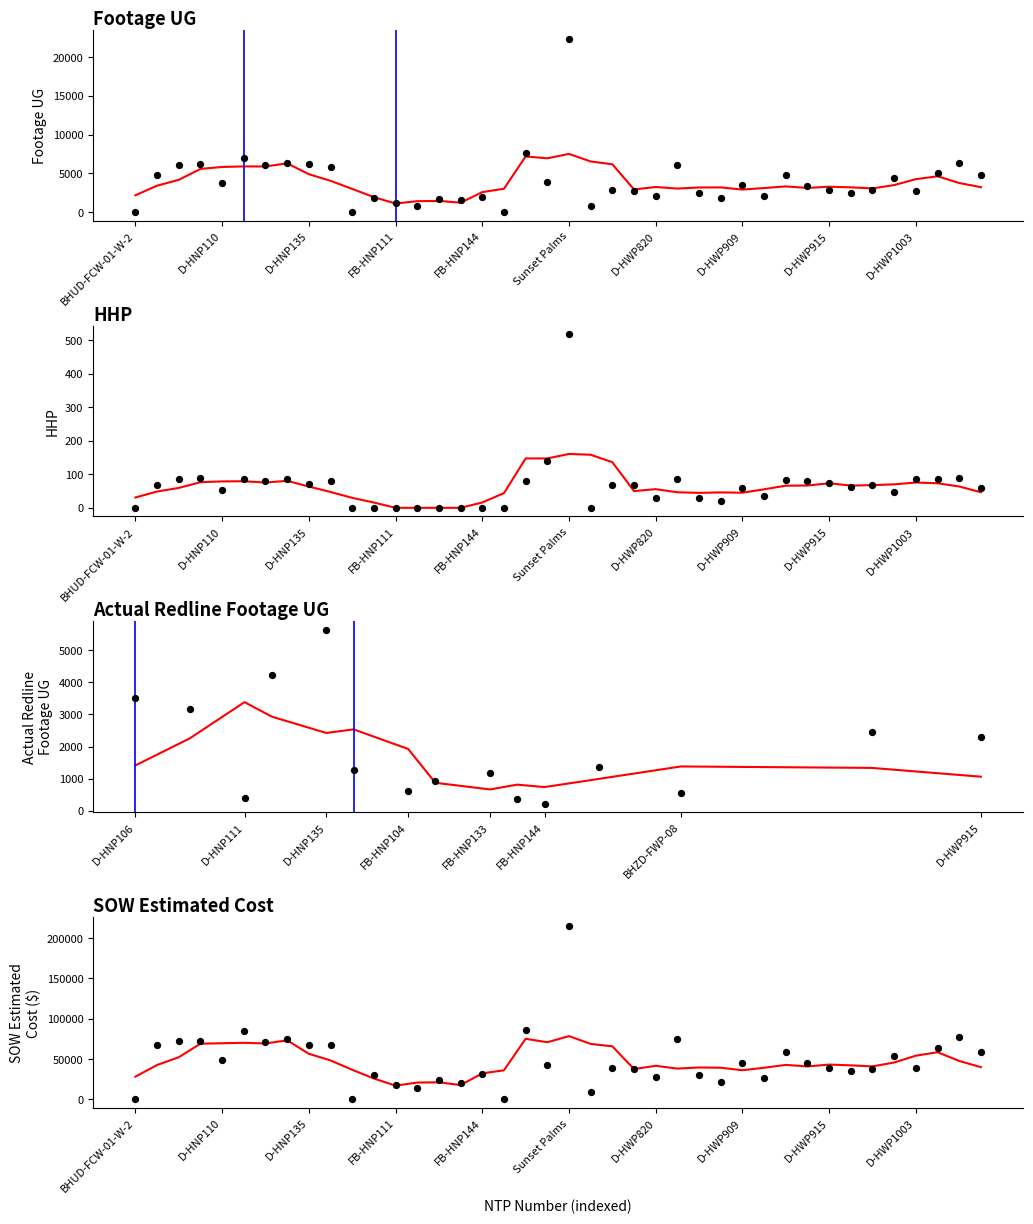

Which series contains the highest Y value?

SOW Estimated Cost